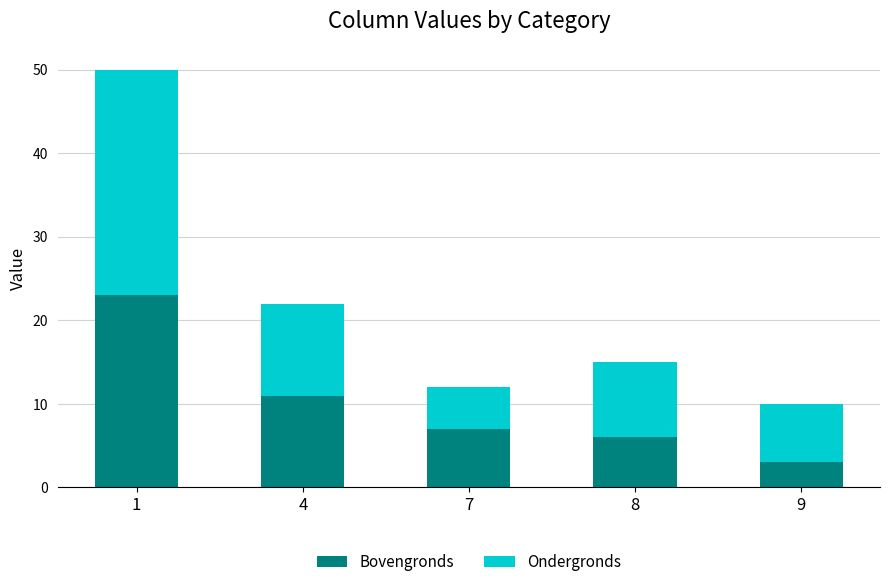

What is the highest value of the Bovengronds series?

23